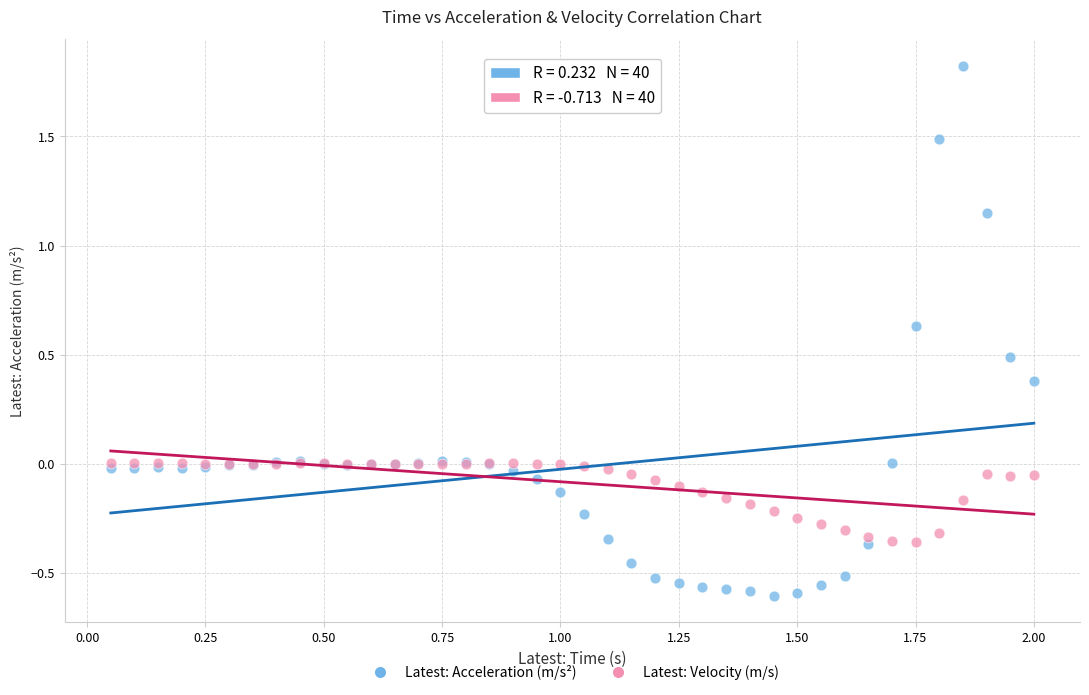

What are all the series names shown in the legend?

Latest: Acceleration (m/s²), Latest: Velocity (m/s)